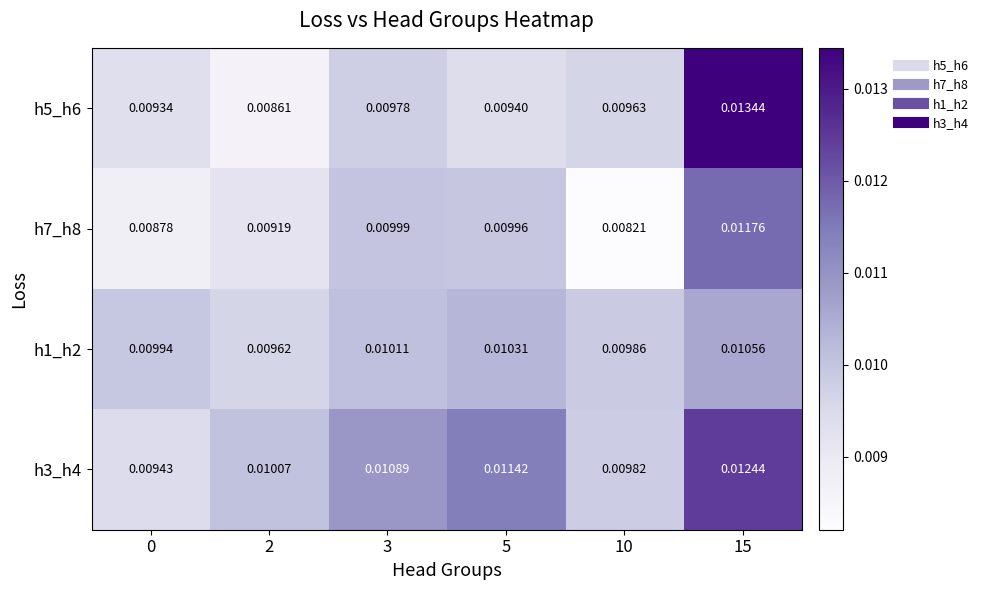

Is the value of h7_h8 at 10 greater than the value of h1_h2 at 0?

No